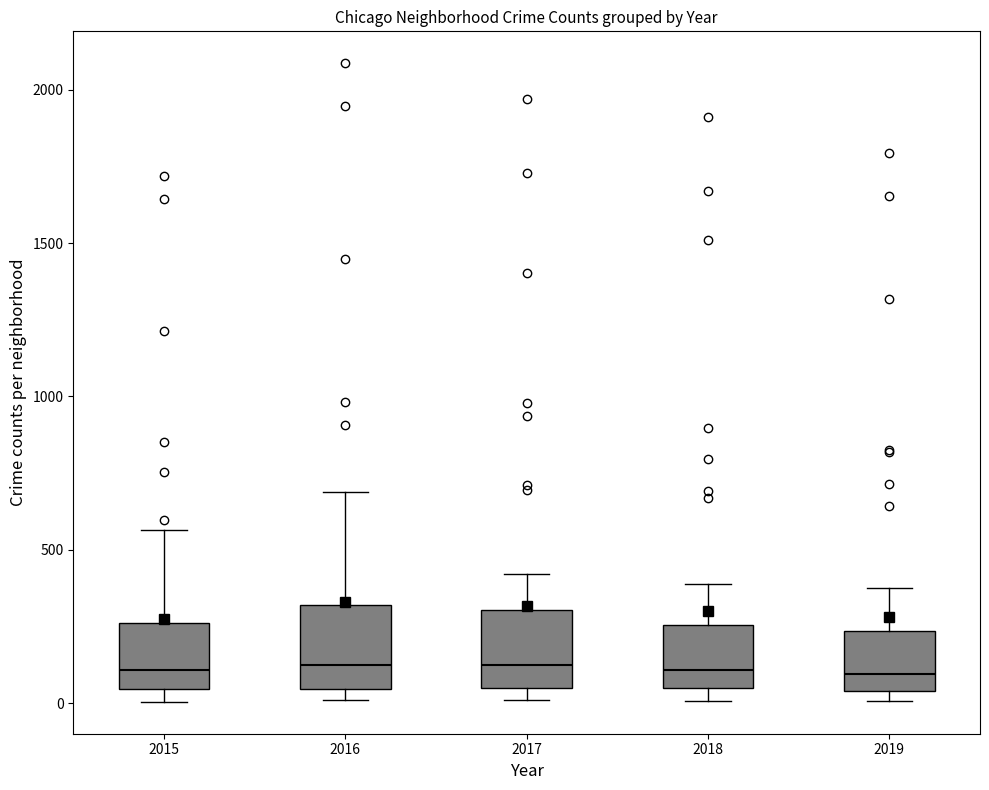

Where is the lower edge of the box at x = 2017 on the y-axis? The values are not printed on the chart, so give them approximately, as read against the axis.

50